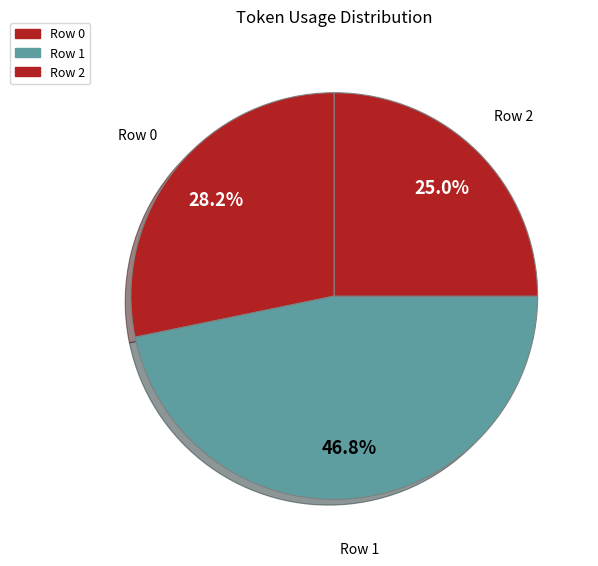

Which has a higher value, Row 2 or Row 1?

Row 1